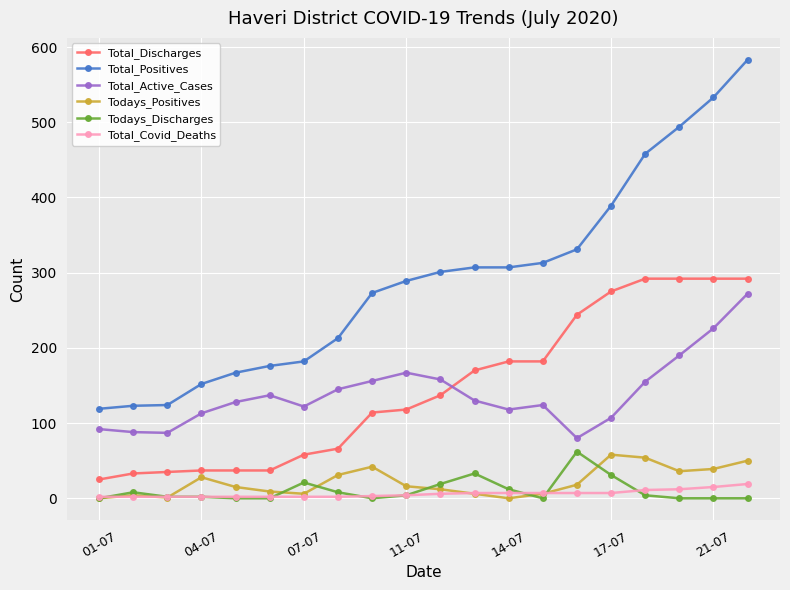

Which series has the largest total across all categories?

Total_Positives